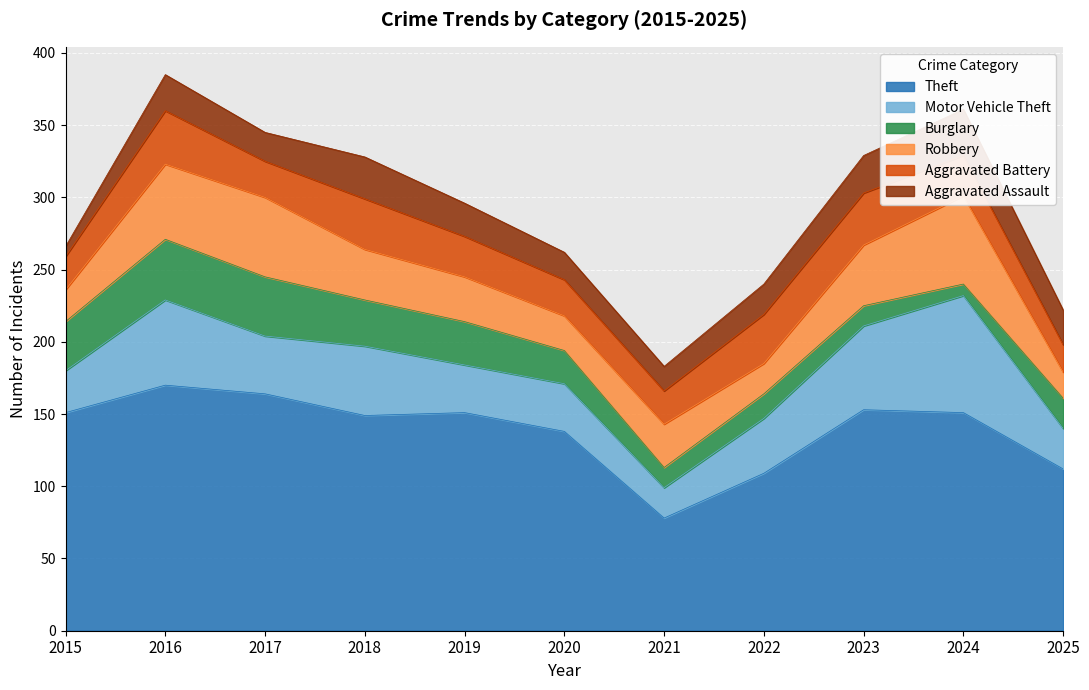

What is the value of the Robbery point at the 10th from the left?

61